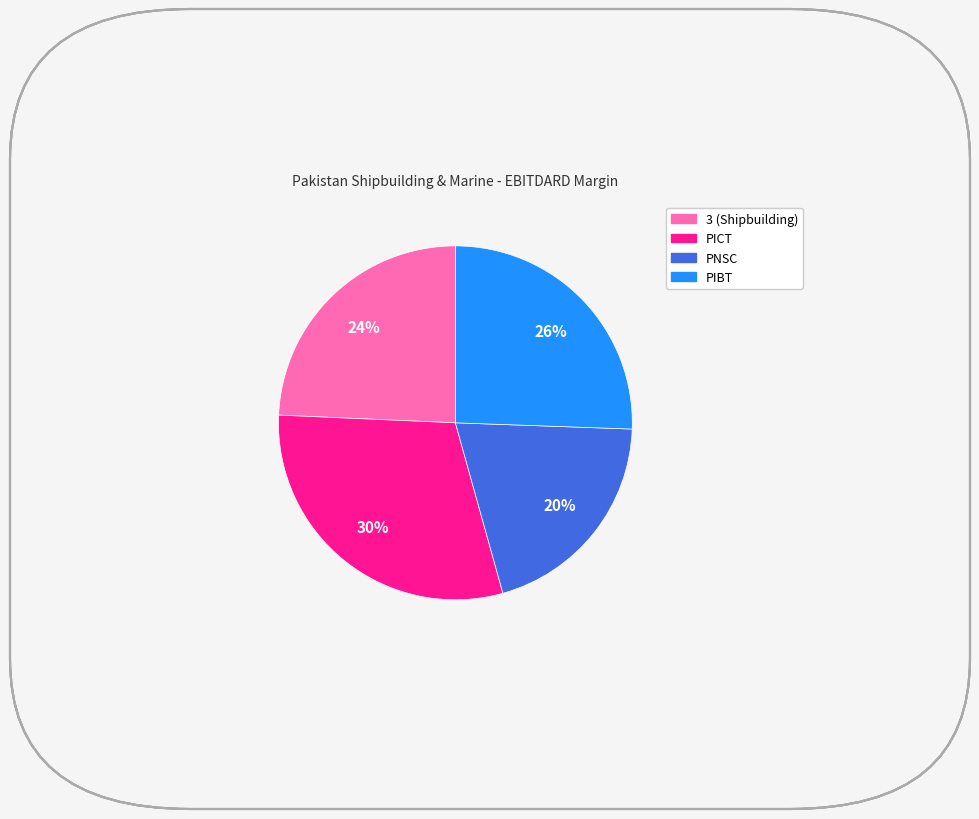

To the nearest percent, what is the average slice percentage?

25%